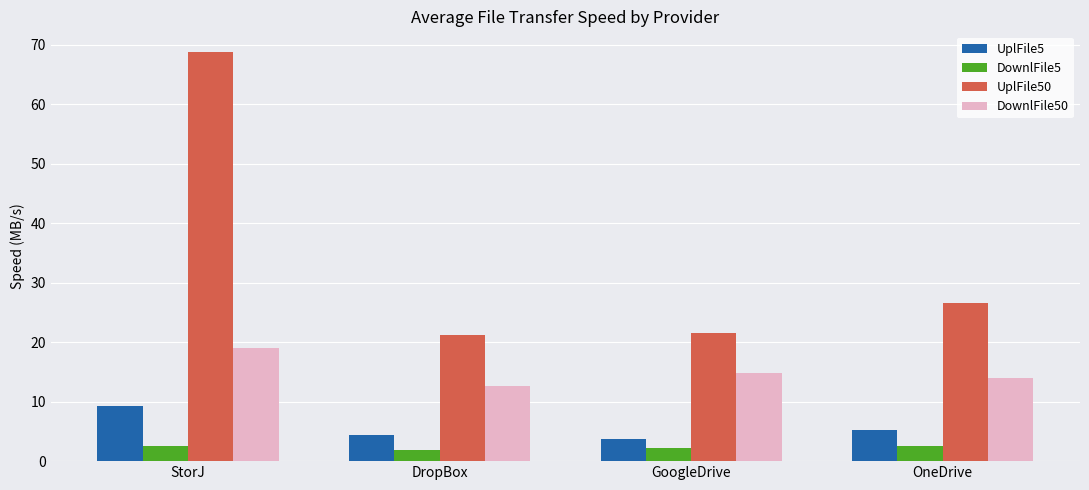

Rank the series by their maximum value, from lowest to highest.

DownlFile5, UplFile5, DownlFile50, UplFile50